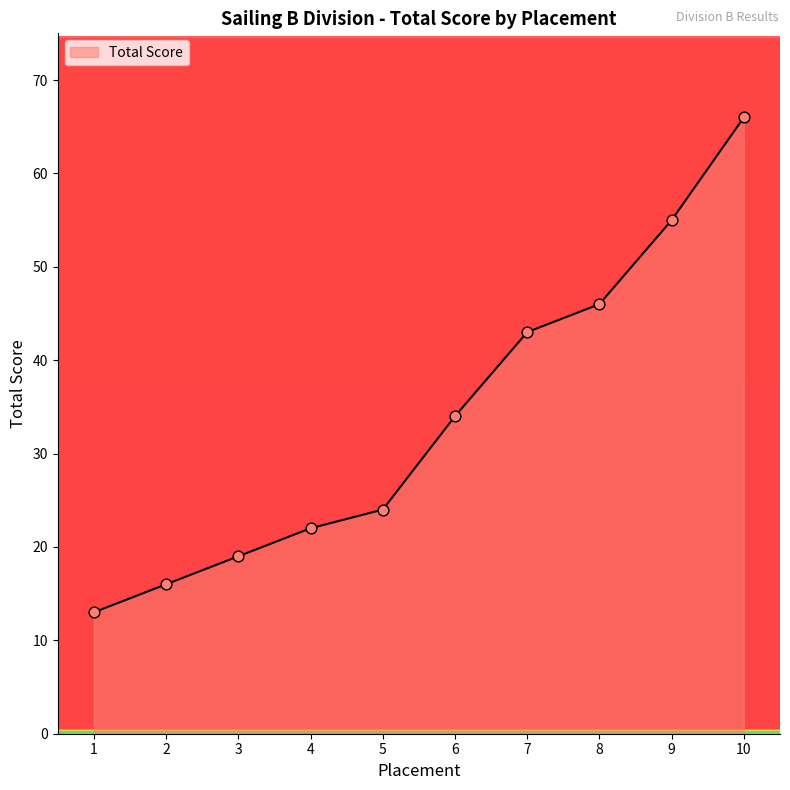

Which has a higher value, 8 or 4?

8